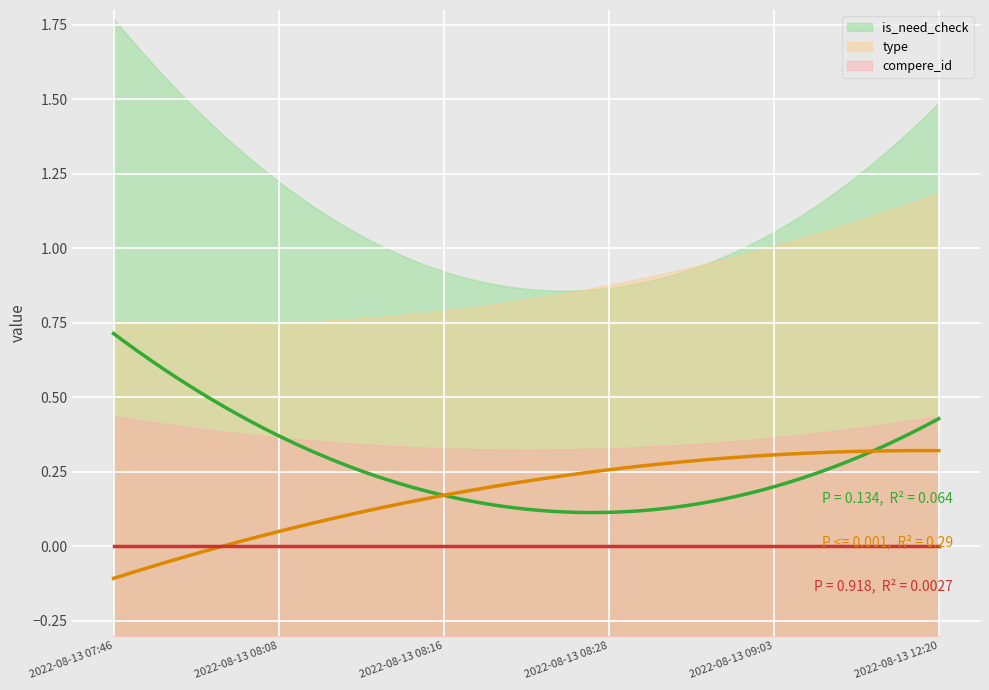

What is the difference between the maximum and second lowest values in the is_need_check series?

1